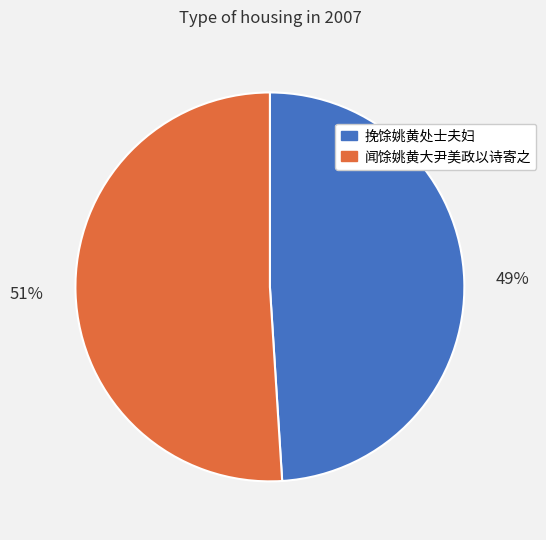

Is the sum of 闻馀姚黄大尹美政以诗寄之 and 挽馀姚黄处士夫妇 greater than half?

Yes